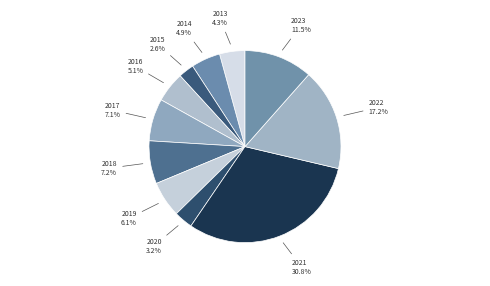

What is the ratio of the value at 2021 to the value at 2016?

6.0